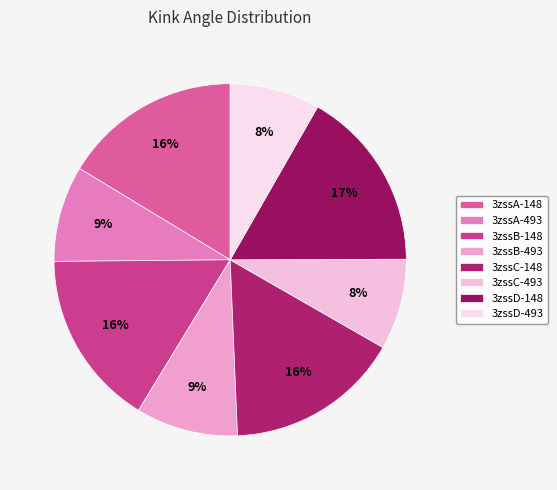

True or false: 3zssD-493 accounts for 8% of the total.

True